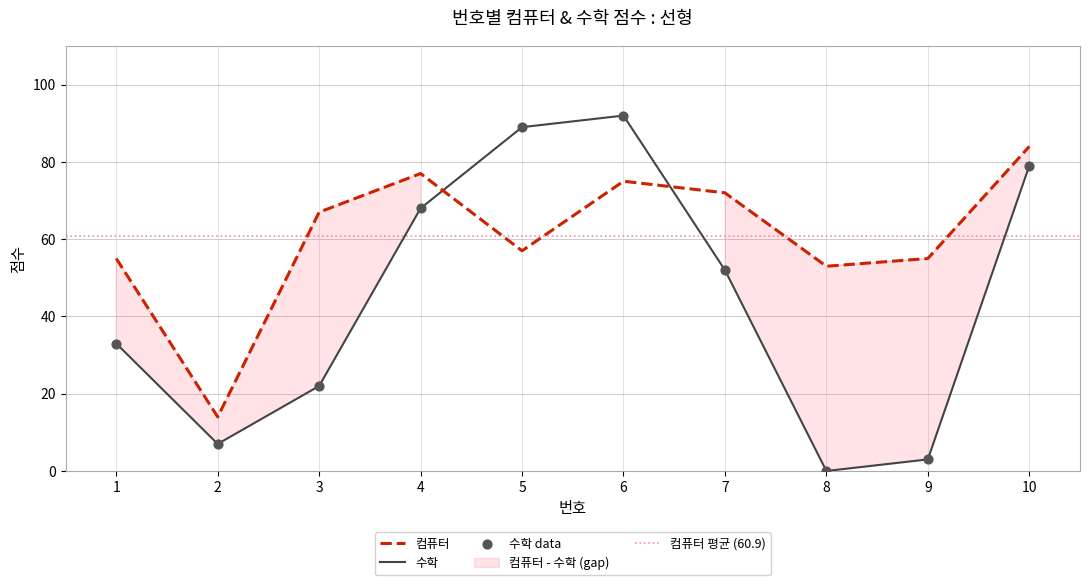

At how many categories does at least one series exceed 33?

9